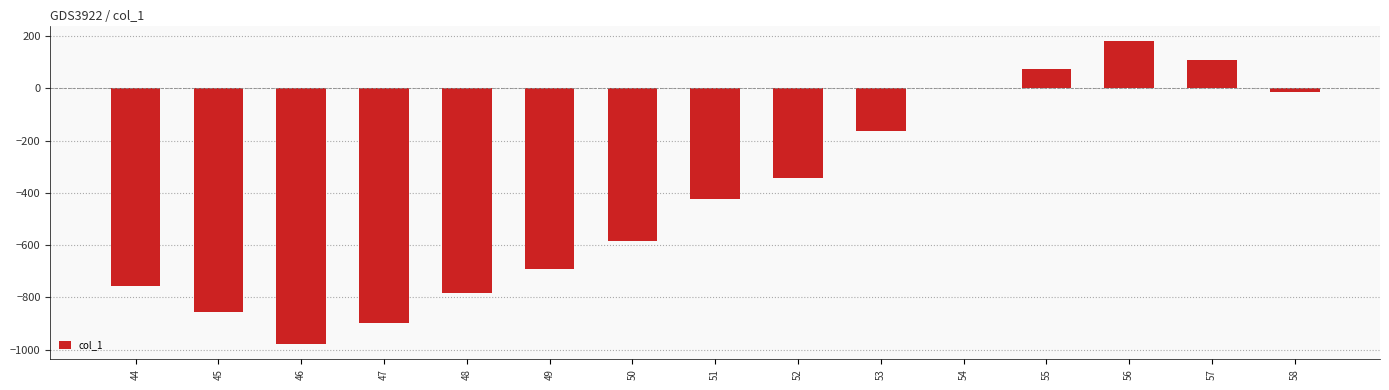

The chart shows a value of -64.2 at 53. True or false?

False